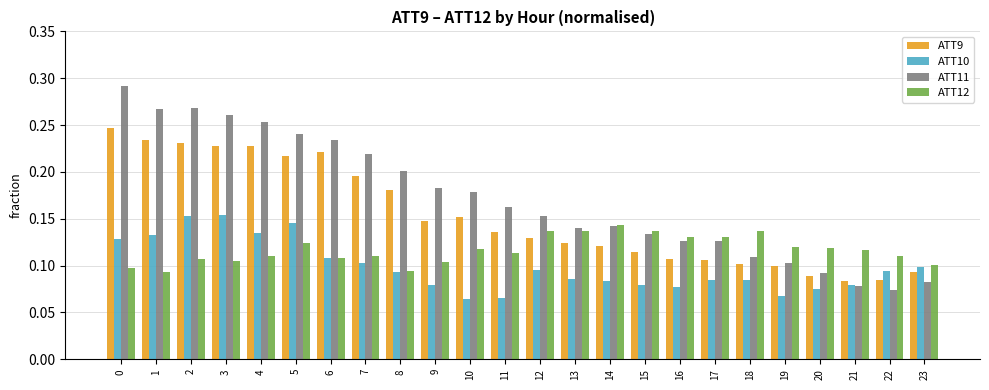

Count the ATT12 values in the range 0 to 1.

24